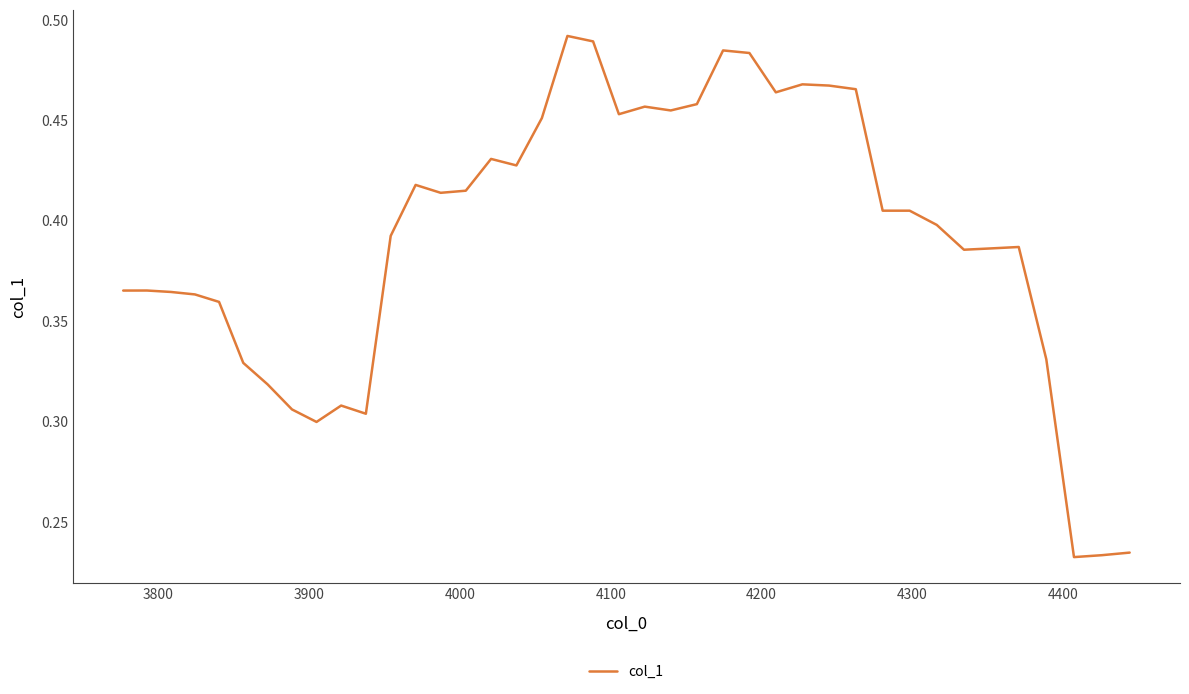

What is the average value?

0.4